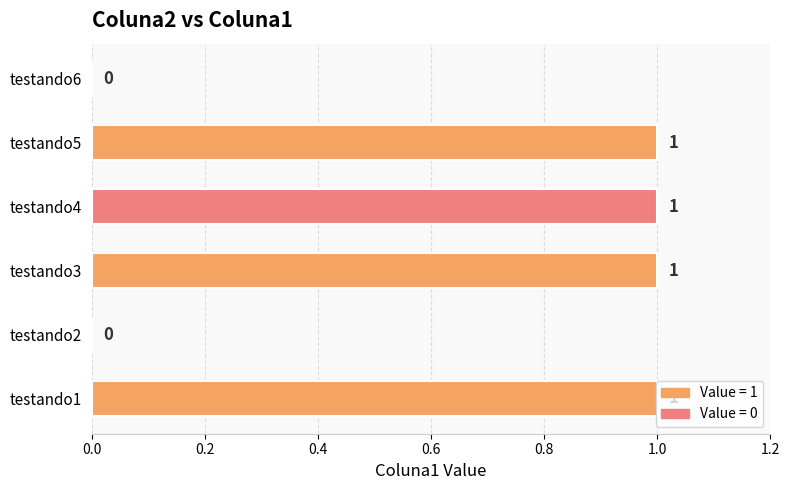

What is the sum of all values?

4